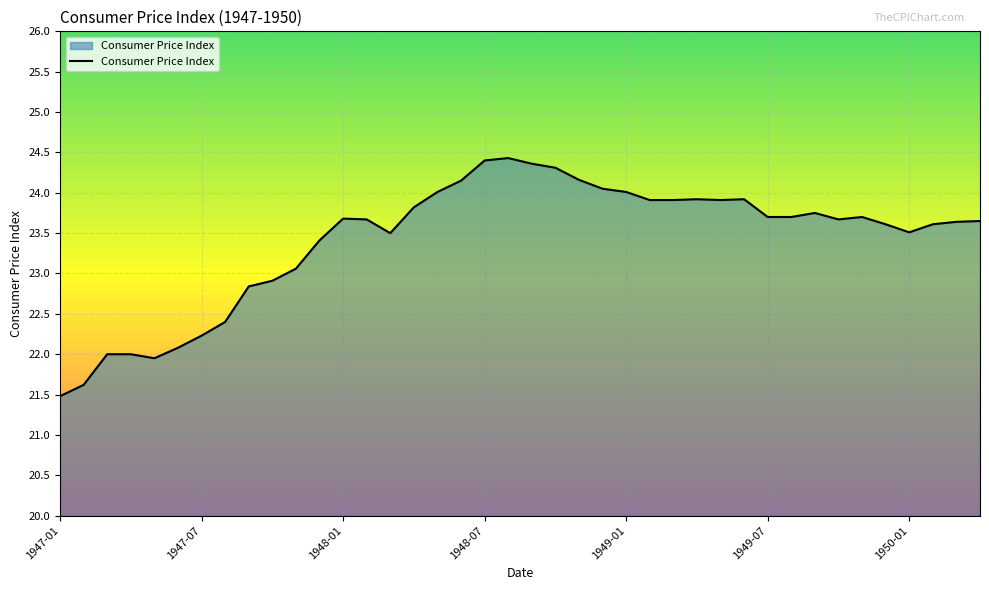

What is the minimum value shown in the chart?

21.5